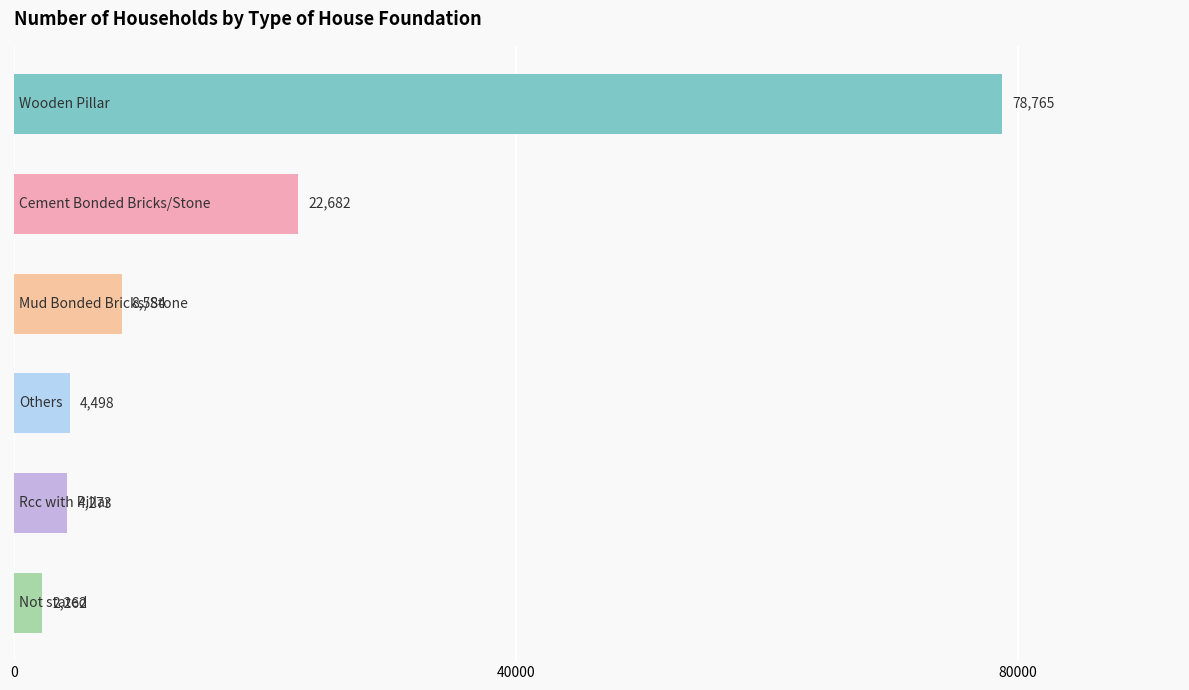

What is the value of the 2nd bar from the top?

22682